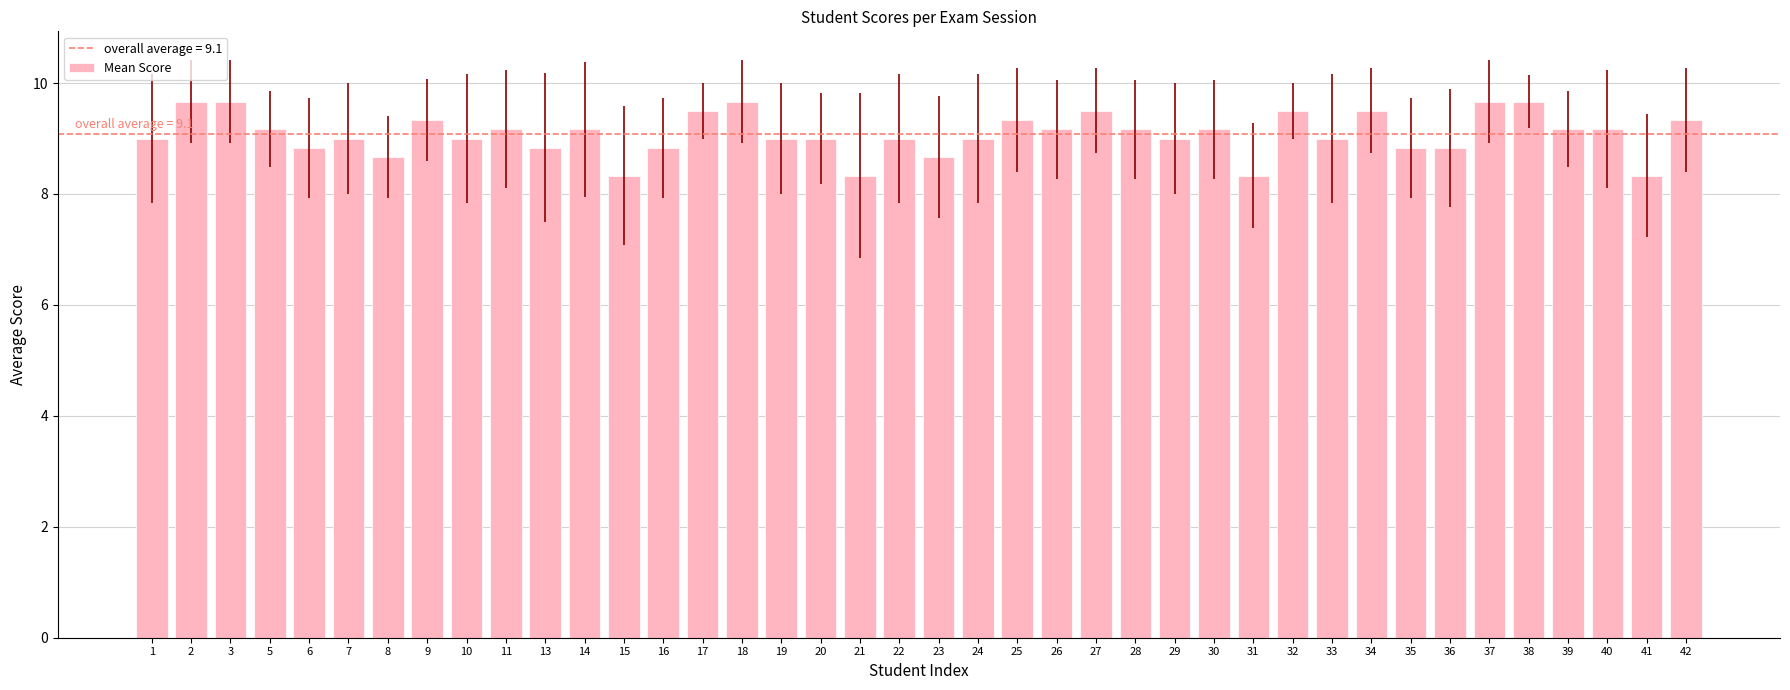

Approximately how many times larger is the value at 3 compared to 38?

1.0